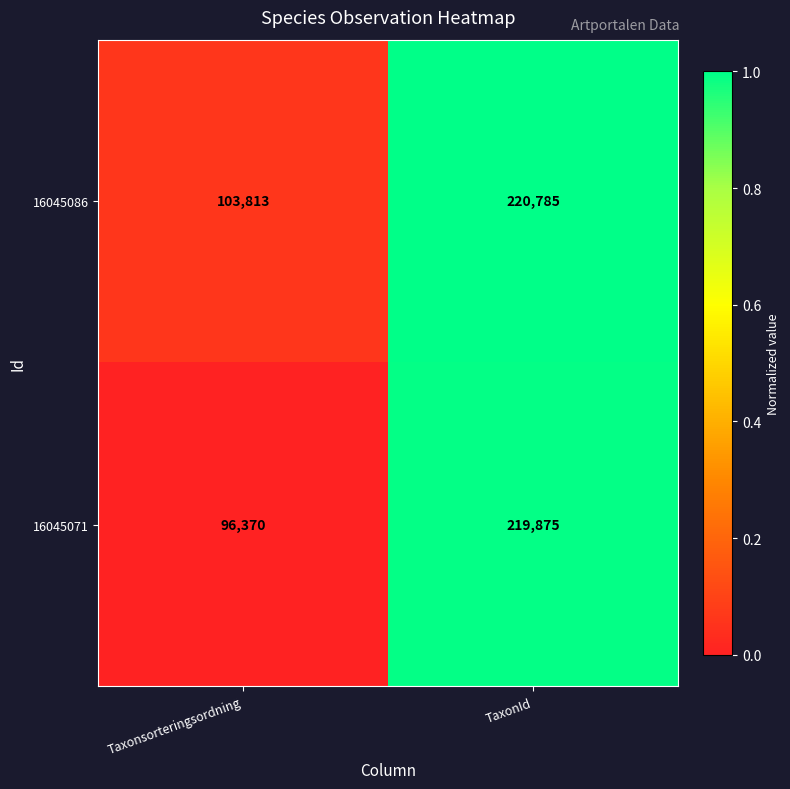

Is it true that 16045086 equals 103813 at Taxonsorteringsordning?

True